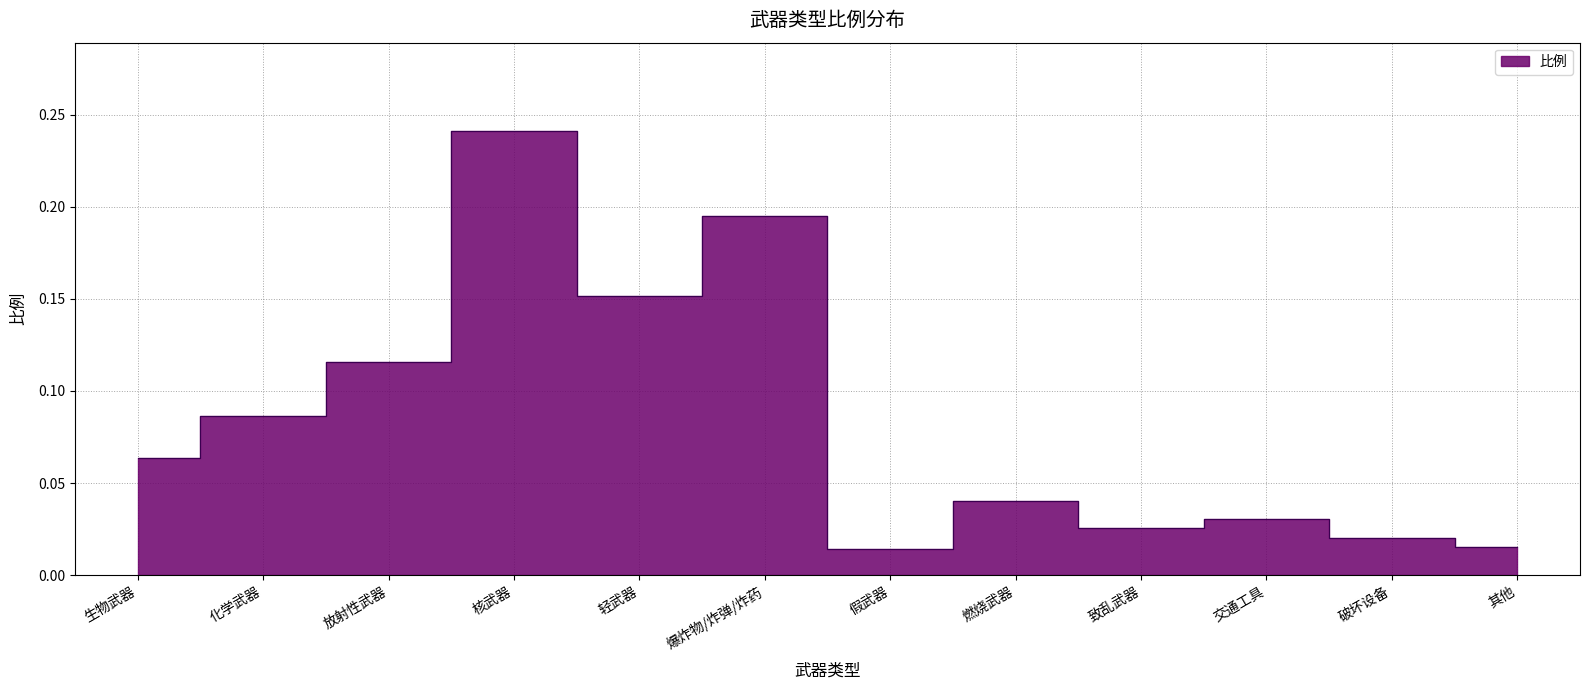

How many interior local peaks (higher than both neighbors) does the data have?

4